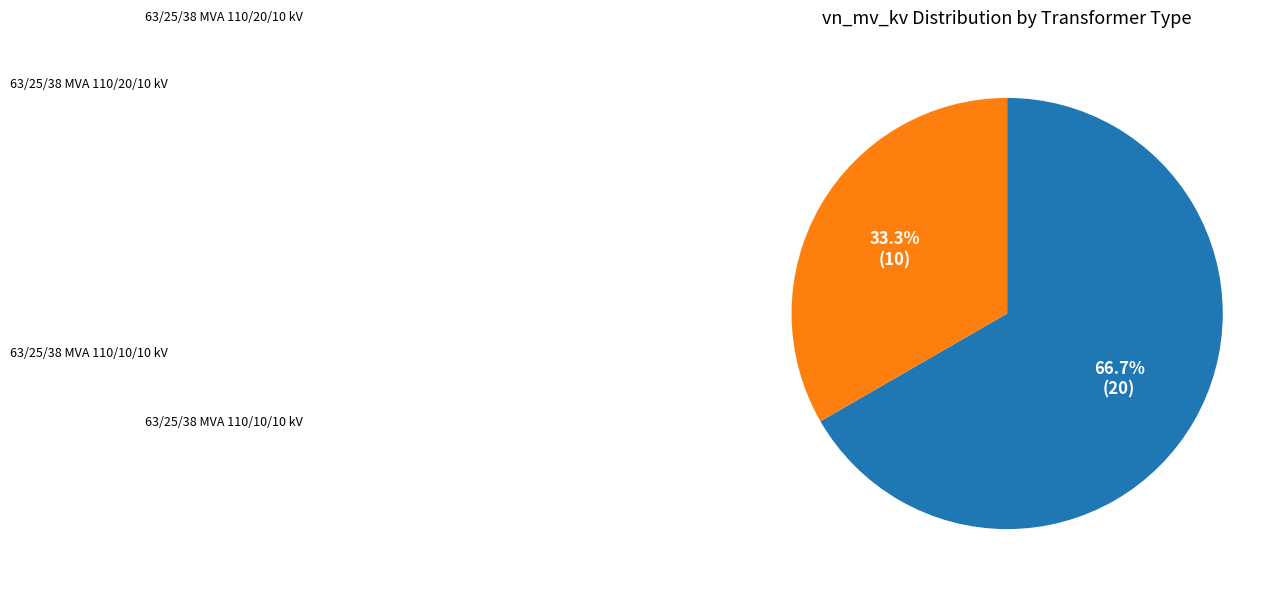

Is there any slice that represents more than half of the pie?

Yes